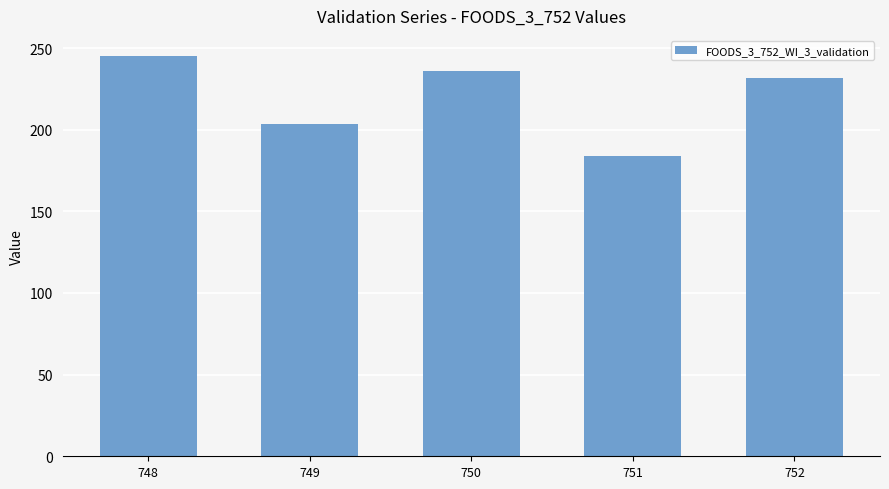

Is it true that the value at 751 is 241.1?

False